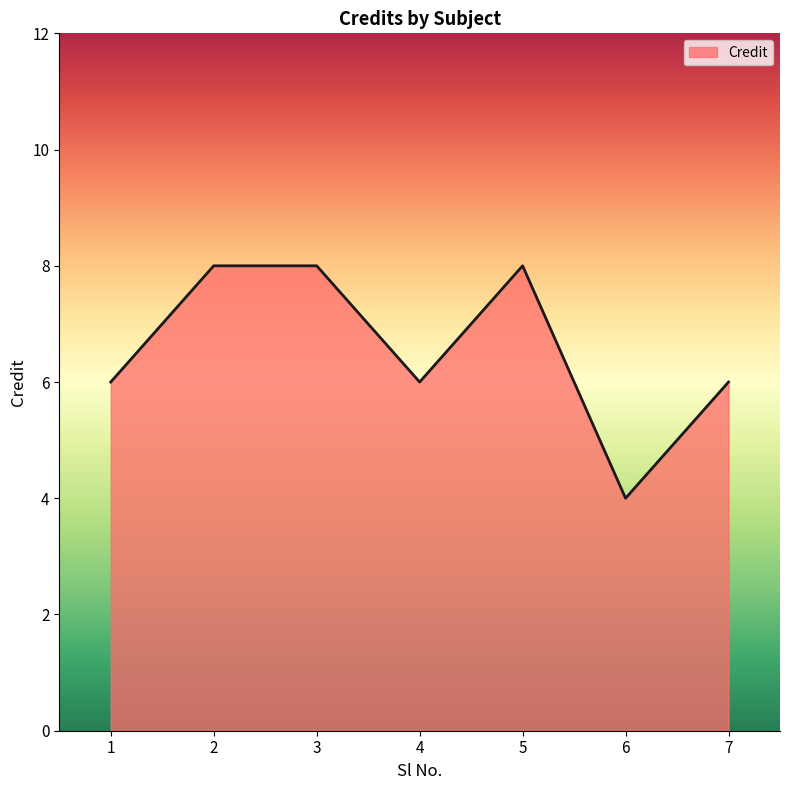

What is the smallest value displayed?

4